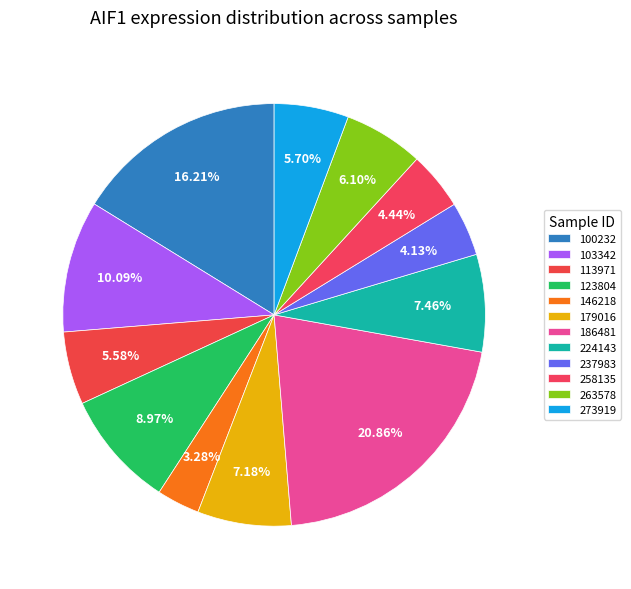

Is it true that 123804 is 3% of the pie?

False